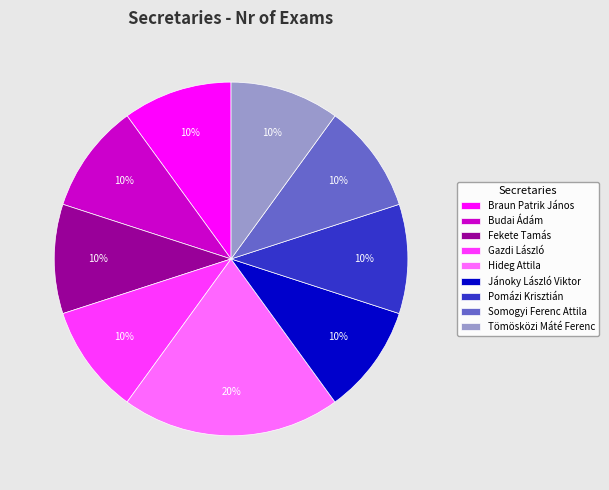

Which category has the biggest portion of the pie?

Hideg Attila